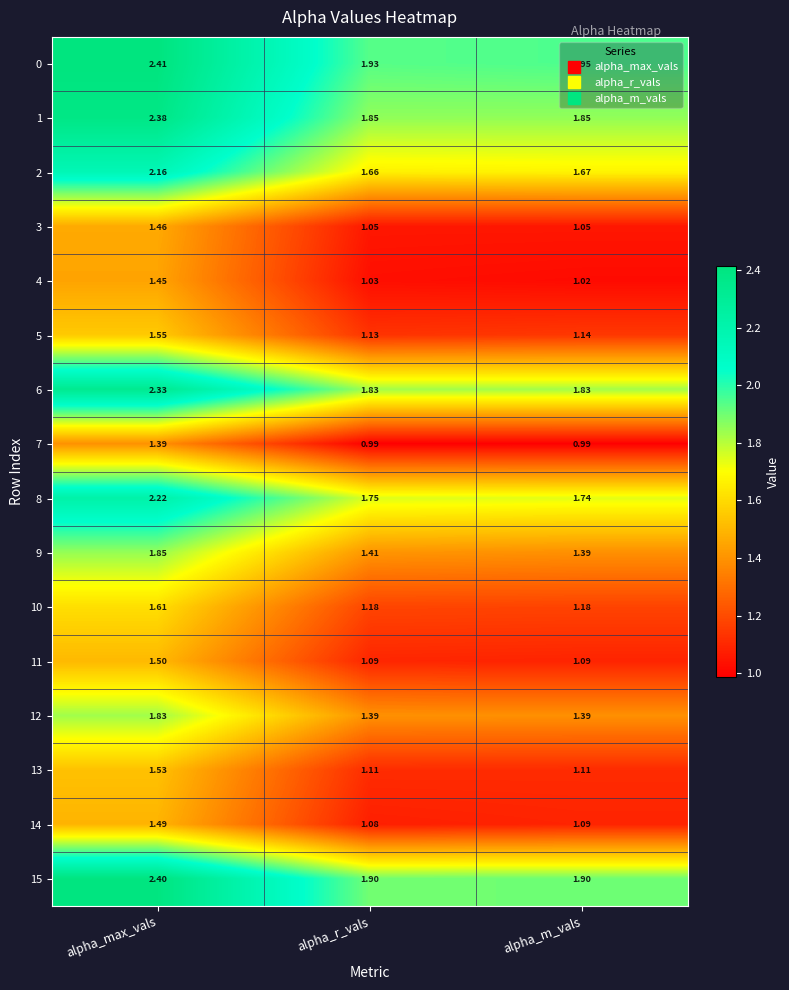

Is the value of 2 at alpha_r_vals greater than the value of 11 at alpha_max_vals?

Yes